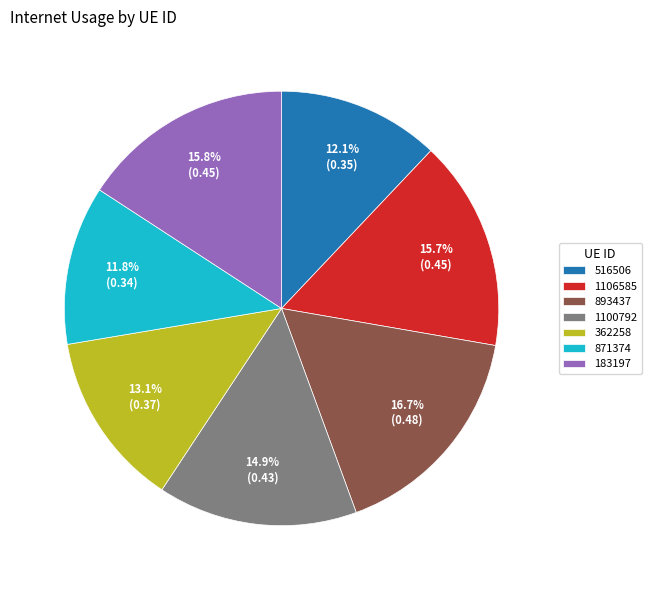

Combined, what portion of the pie is 1100792 and 183197?

30.7%